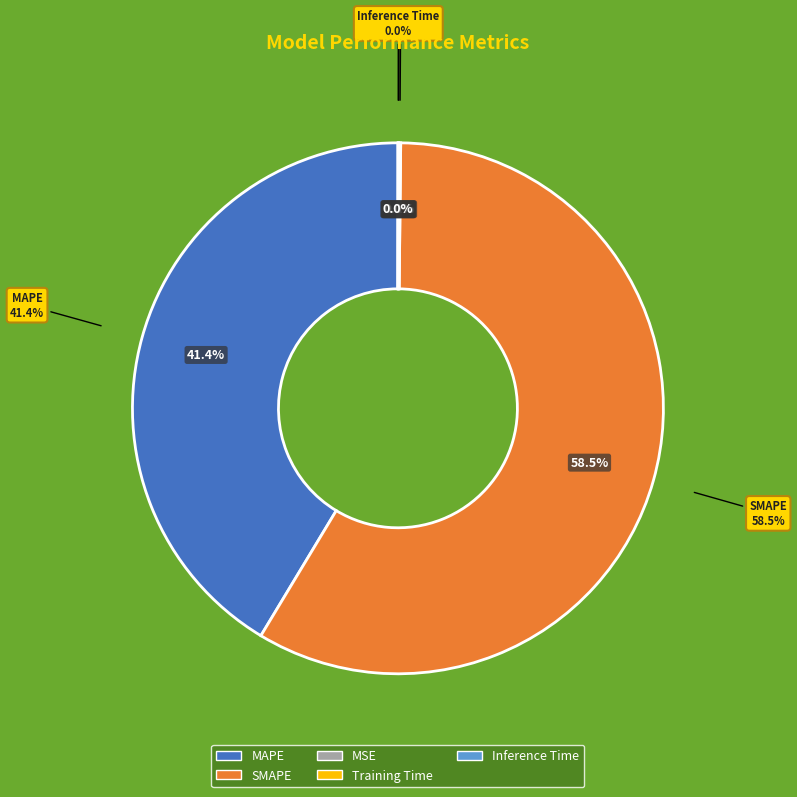

The Training Time slice represents 0% of the pie. True or false?

True